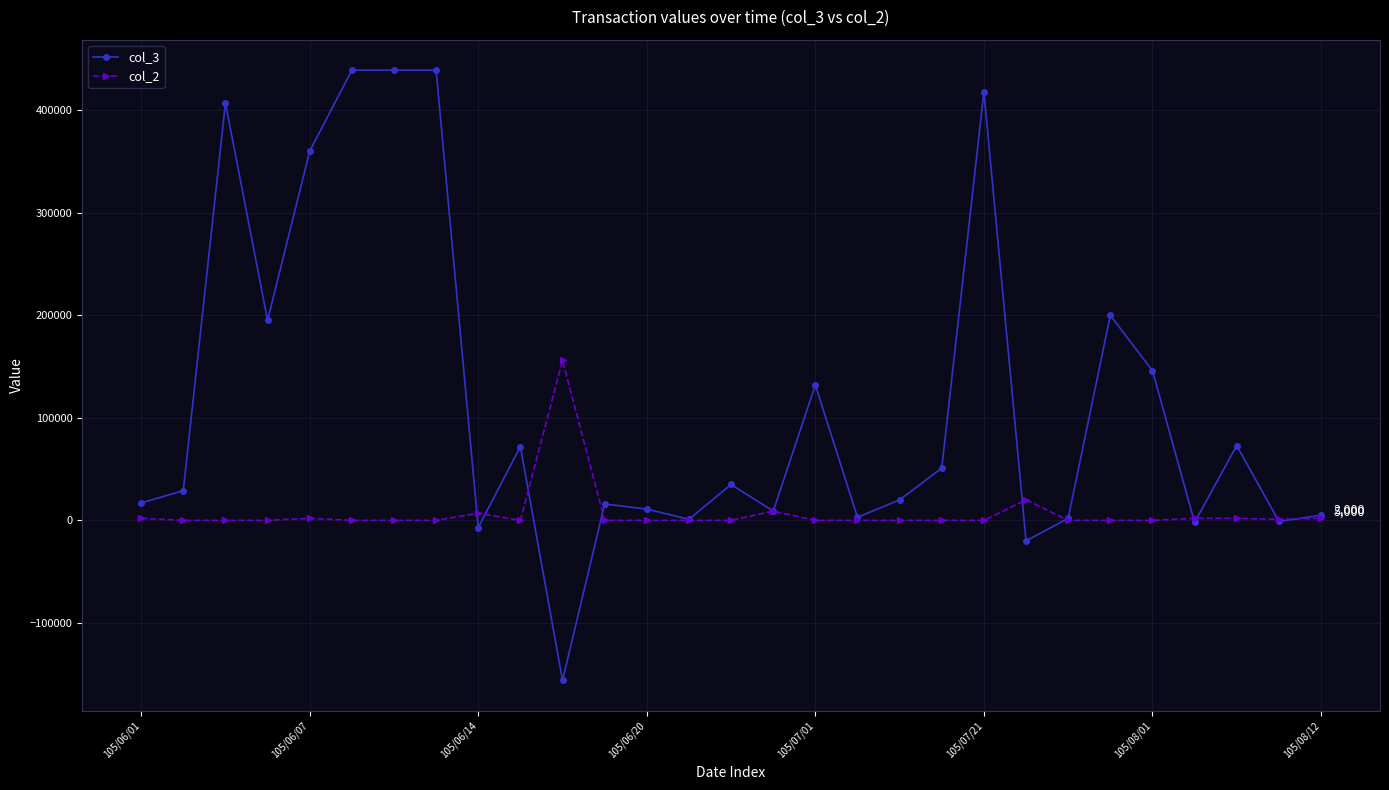

True or false: col_2 has more than 2 points higher than both neighbors.

True